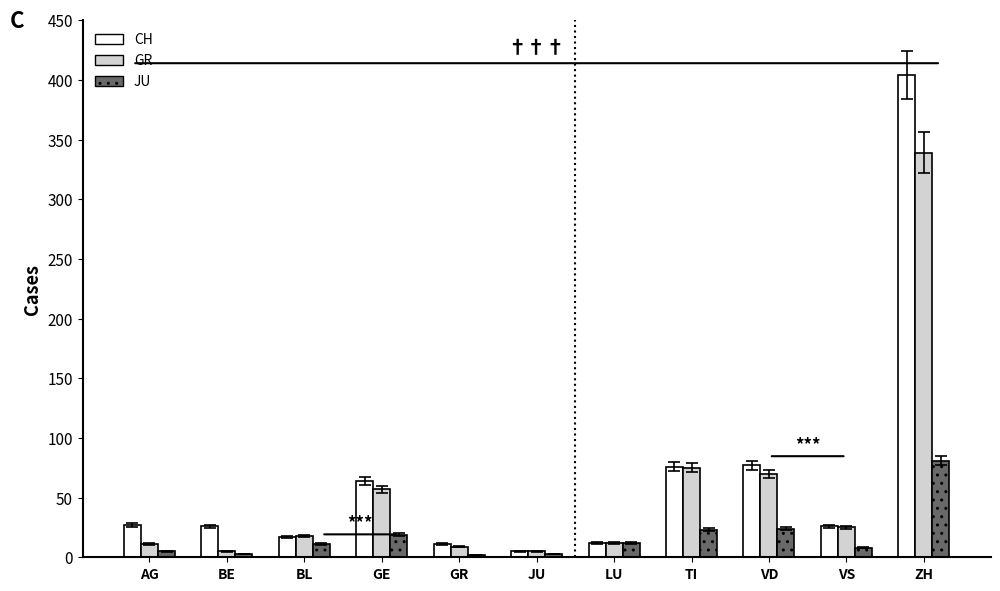

At which category is the sum across all series the highest?

ZH